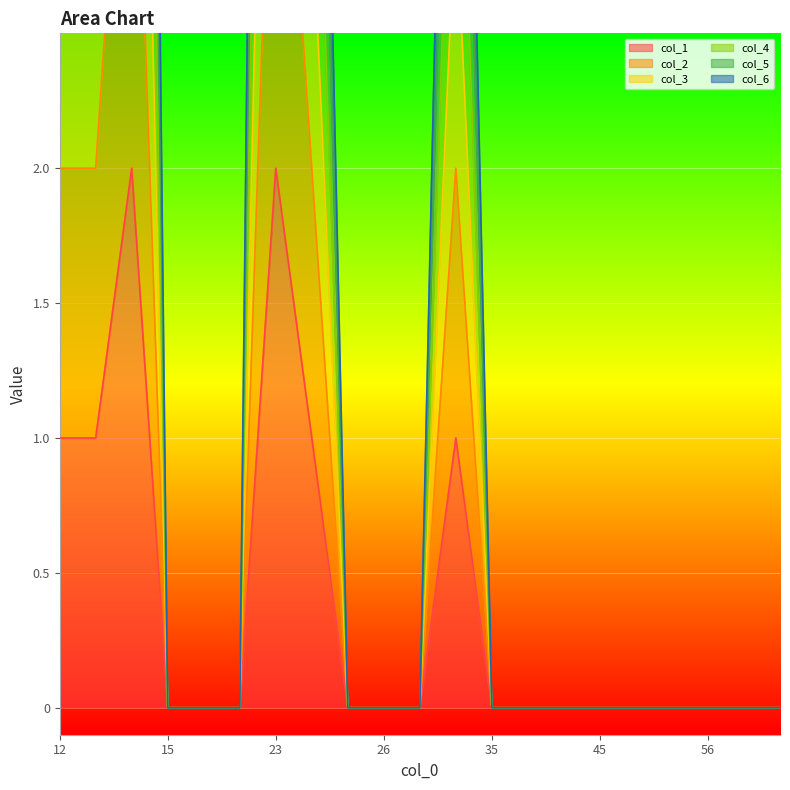

Between 27 and 16, which is larger?

27